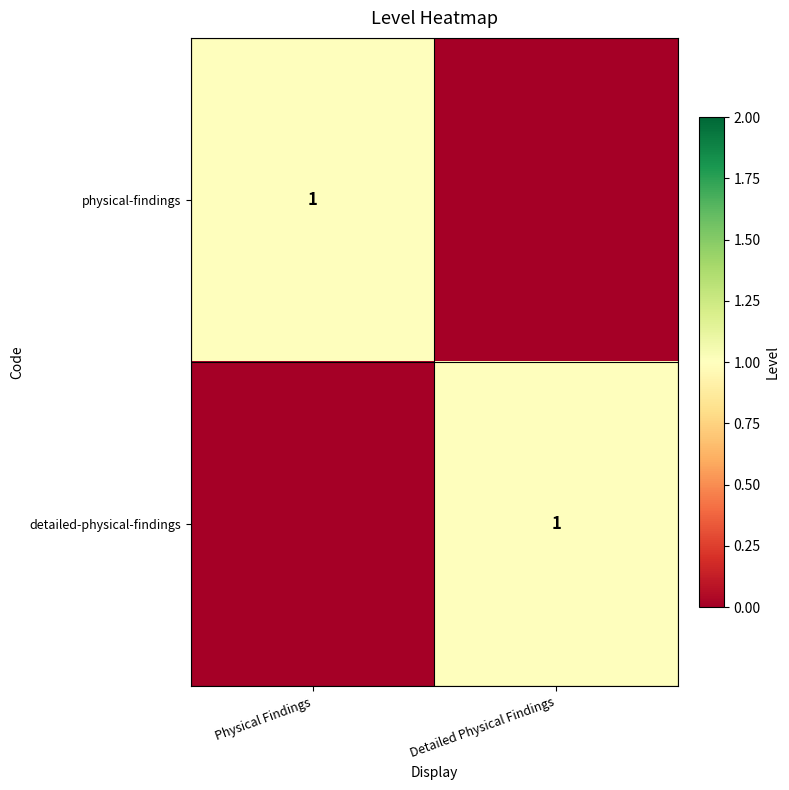

The value of detailed-physical-findings at Detailed Physical Findings is 0. True or false?

False